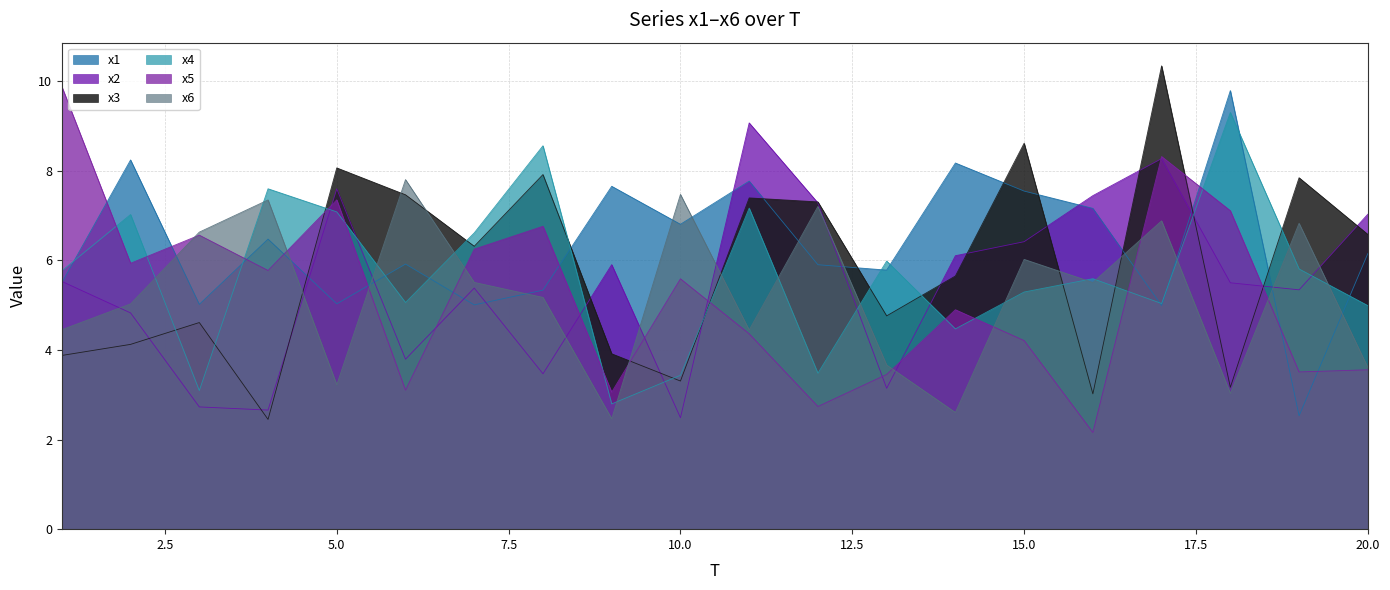

How many data points in x4 are above 5?

14